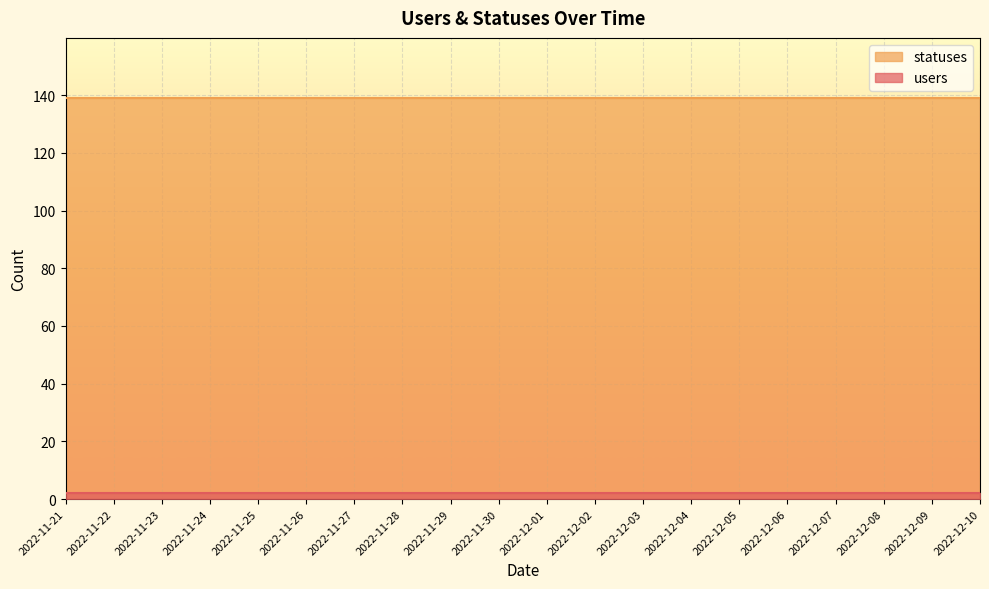

Which series has the widest spread of values?

users